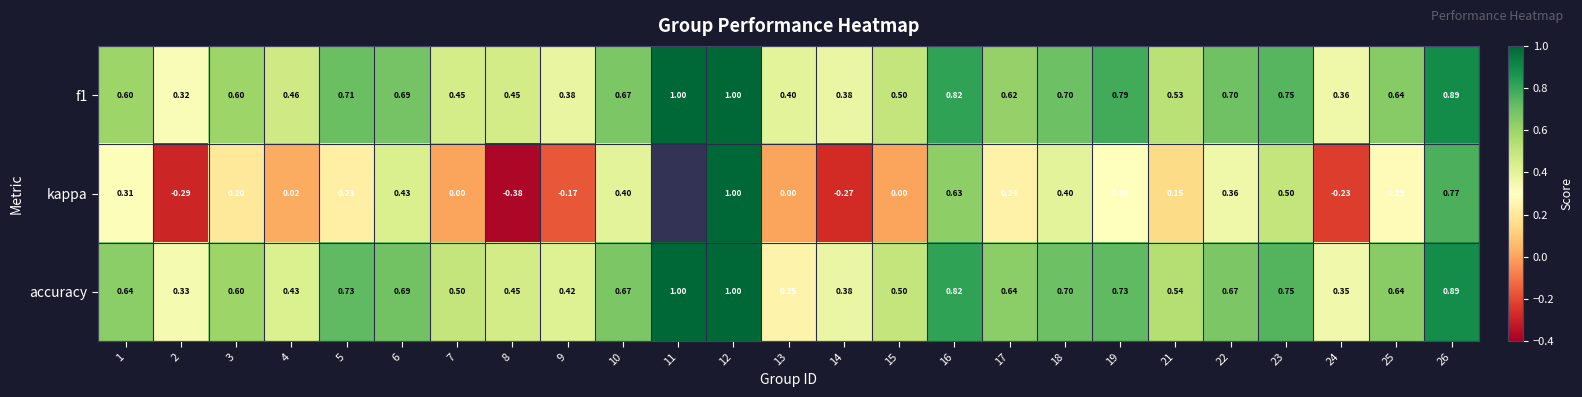

Is the value of f1 at 17 greater than the value of kappa at 18?

Yes